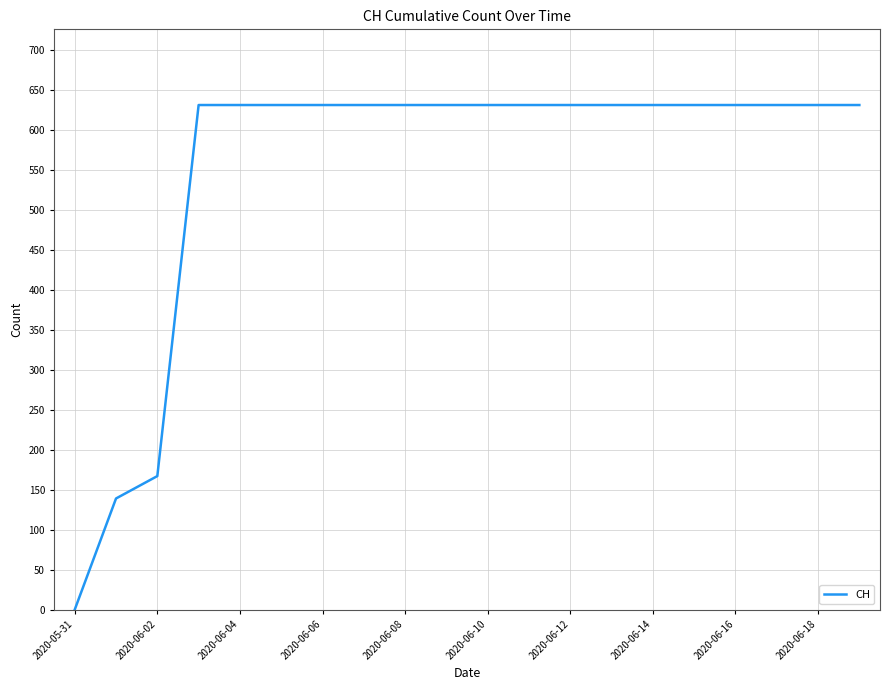

What is the maximum value shown in the chart?

631